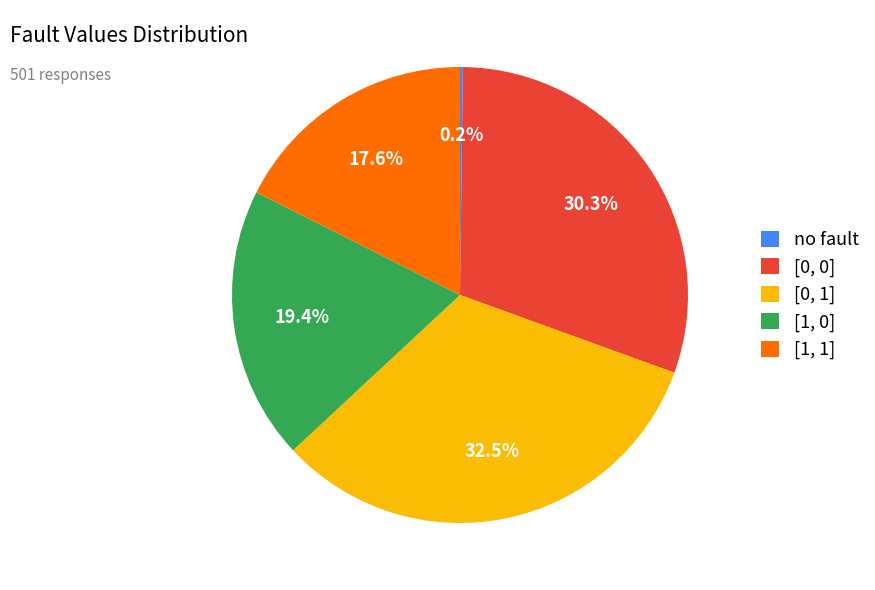

What is the ratio of the value at [0, 1] to the value at [1, 0]?

1.7